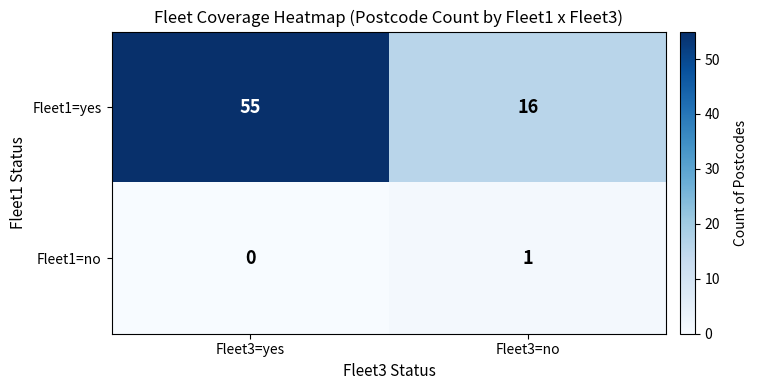

How many data points does each series have?

2